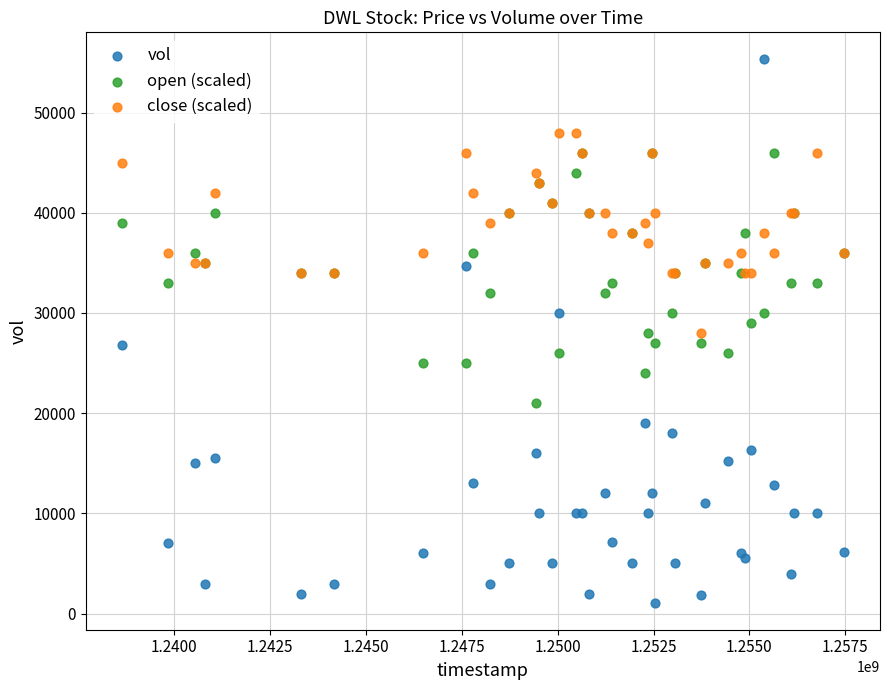

What are all the series names shown in the legend?

vol, open (scaled), close (scaled)